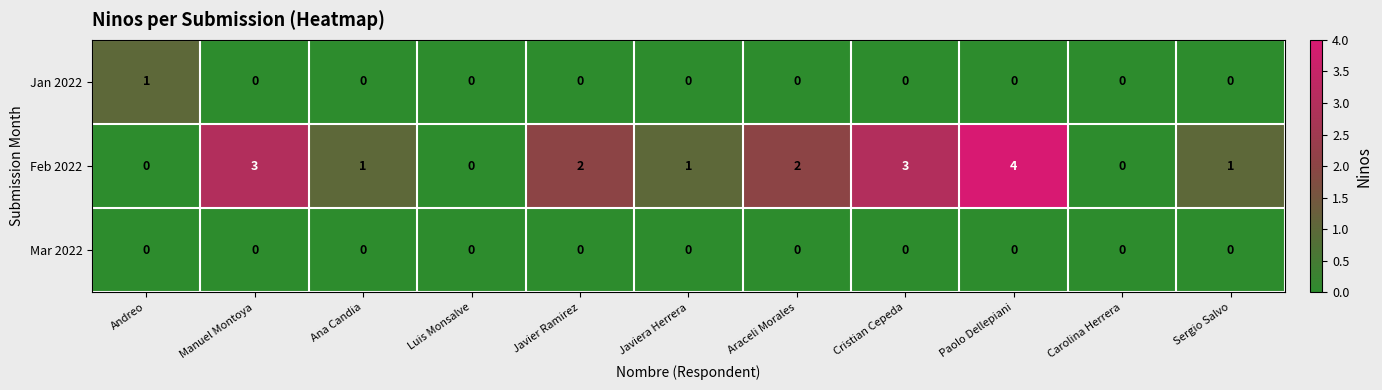

Between Andreo and Javier Ramirez, which series saw the biggest shift?

Feb 2022